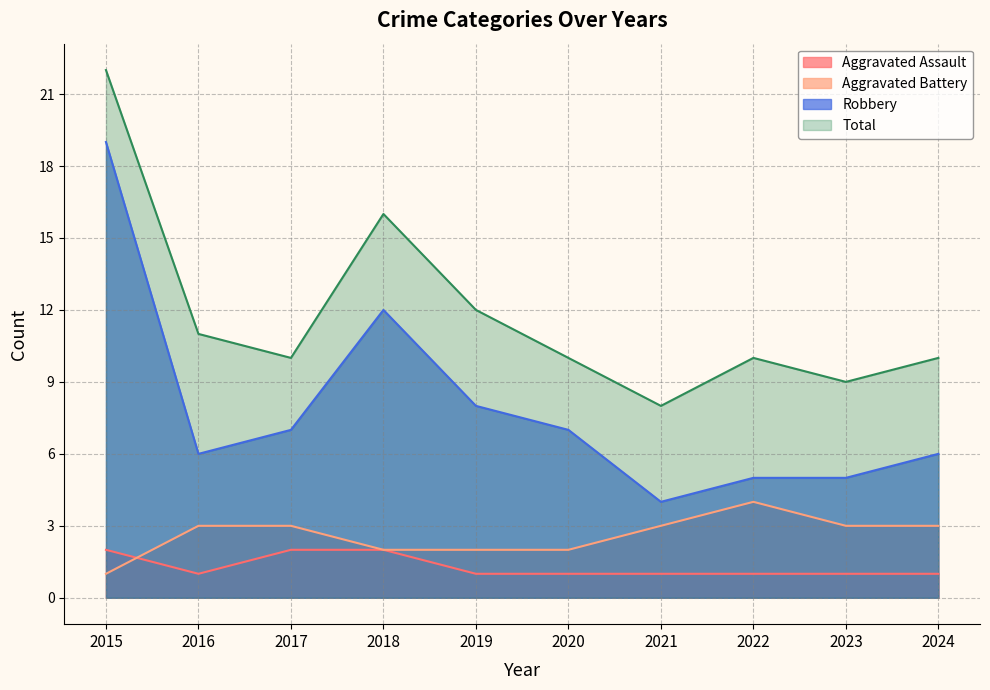

Reading left to right, extract all data points from this chart.

Aggravated Assault: 2015=2	2016=1	2017=2	2018=2	2019=1	2020=1	2021=1	2022=1	2023=1	2024=1
Aggravated Battery: 2015=1	2016=3	2017=3	2018=2	2019=2	2020=2	2021=3	2022=4	2023=3	2024=3
Robbery: 2015=19	2016=6	2017=7	2018=12	2019=8	2020=7	2021=4	2022=5	2023=5	2024=6
Total: 2015=22	2016=11	2017=10	2018=16	2019=12	2020=10	2021=8	2022=10	2023=9	2024=10